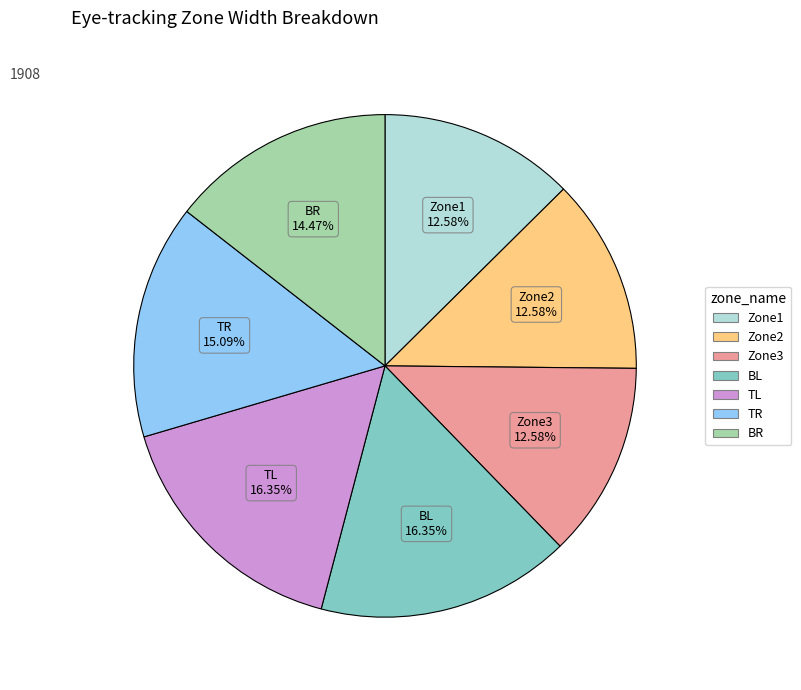

Between Zone3 and TR, which is larger?

TR